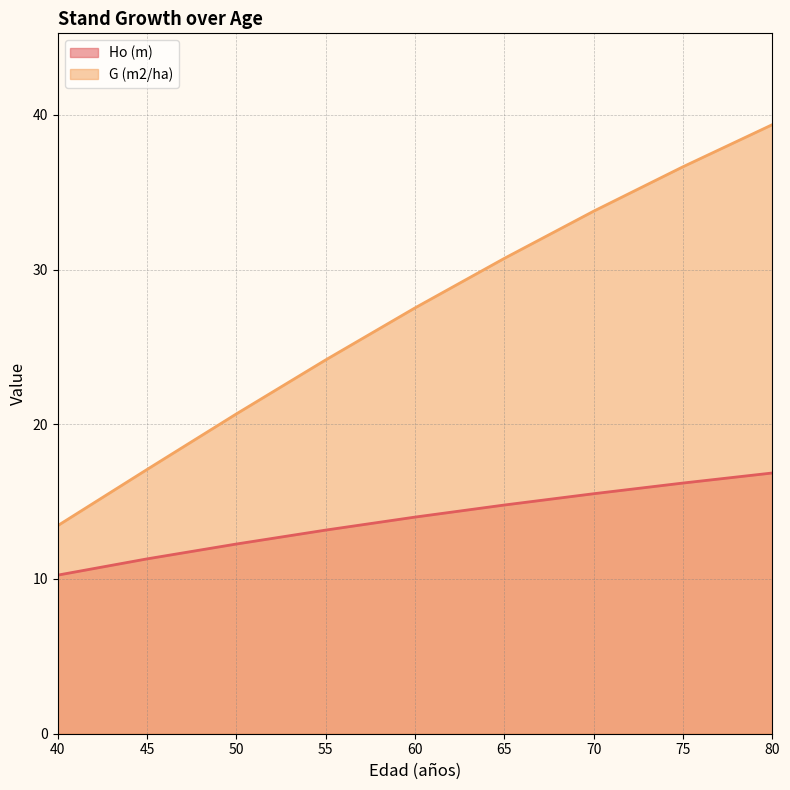

Which has a higher value, 50 or 45?

50